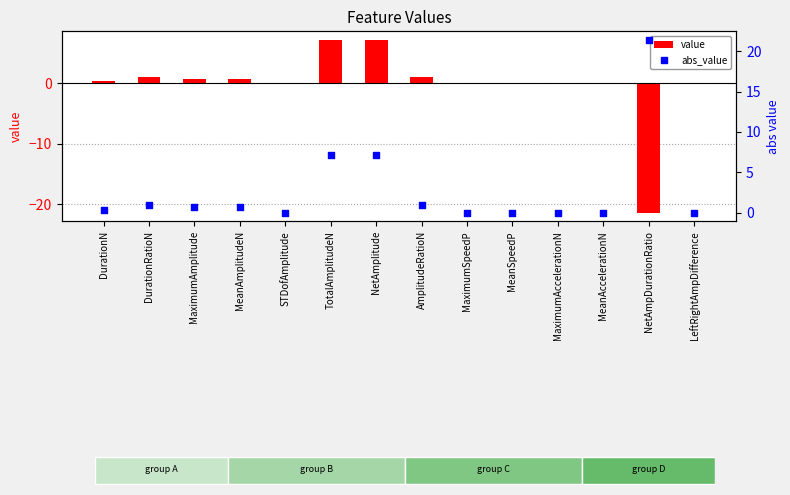

At how many categories does at least one series exceed 18?

1